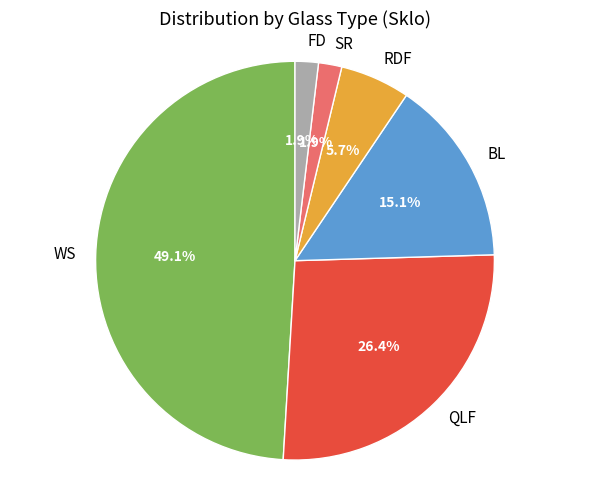

The QLF slice represents 26% of the pie. True or false?

True